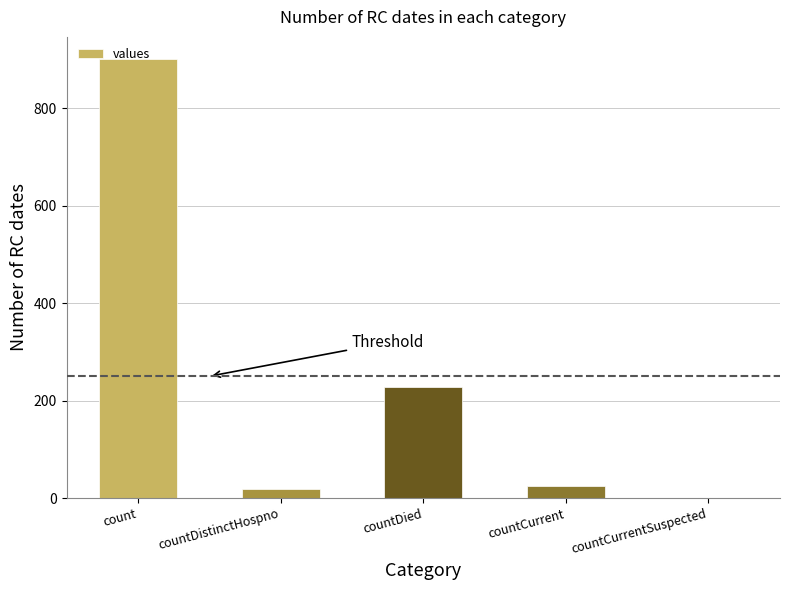

Does the chart contain stacked bars?

No